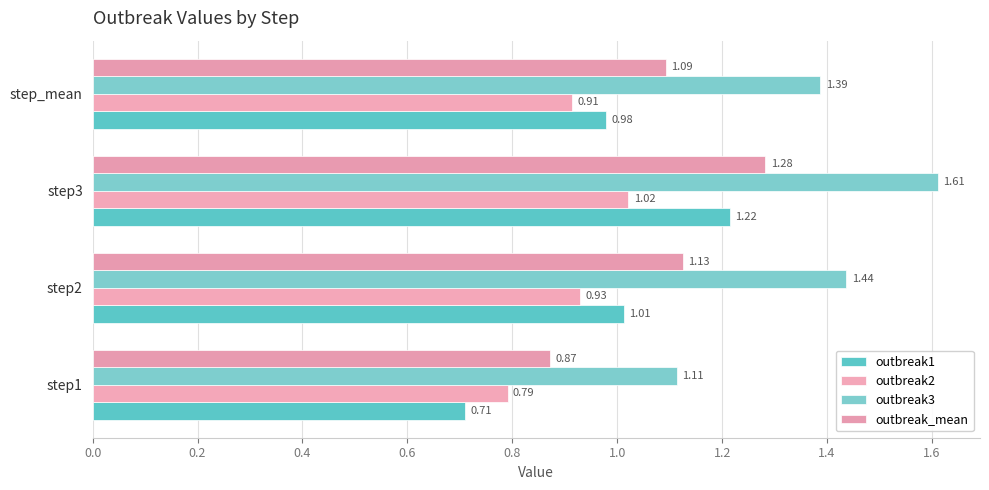

How many data points in outbreak1 are less than 1?

2